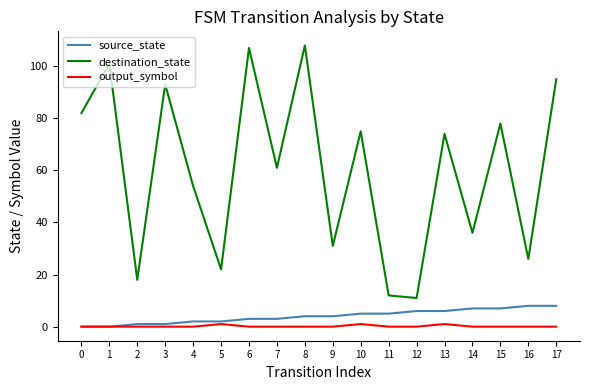

Reading left to right, what are all the values shown in this chart?

source_state: 0=0	1=0	2=1	3=1	4=2	5=2	6=3	7=3	8=4	9=4	10=5	11=5	12=6	13=6	14=7	15=7	16=8	17=8
destination_state: 0=82	1=101	2=18	3=93	4=54	5=22	6=107	7=61	8=108	9=31	10=75	11=12	12=11	13=74	14=36	15=78	16=26	17=95
output_symbol: 0=0	1=0	2=0	3=0	4=0	5=1	6=0	7=0	8=0	9=0	10=1	11=0	12=0	13=1	14=0	15=0	16=0	17=0